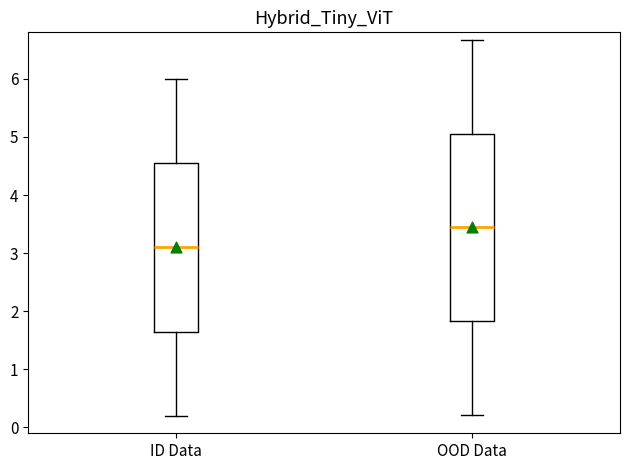

Reading left to right, transcribe this box plot: for each box, give where its median line is, the range the box spans, and where its two whiskers end, as read against the y-axis. The values are not printed on the chart, so give them approximately, as read against the axis.

ID Data: median 3.1, box 1.7 to 4.6, whiskers 0.2 to 6.0
OOD Data: median 3.4, box 1.8 to 5.1, whiskers 0.2 to 6.7